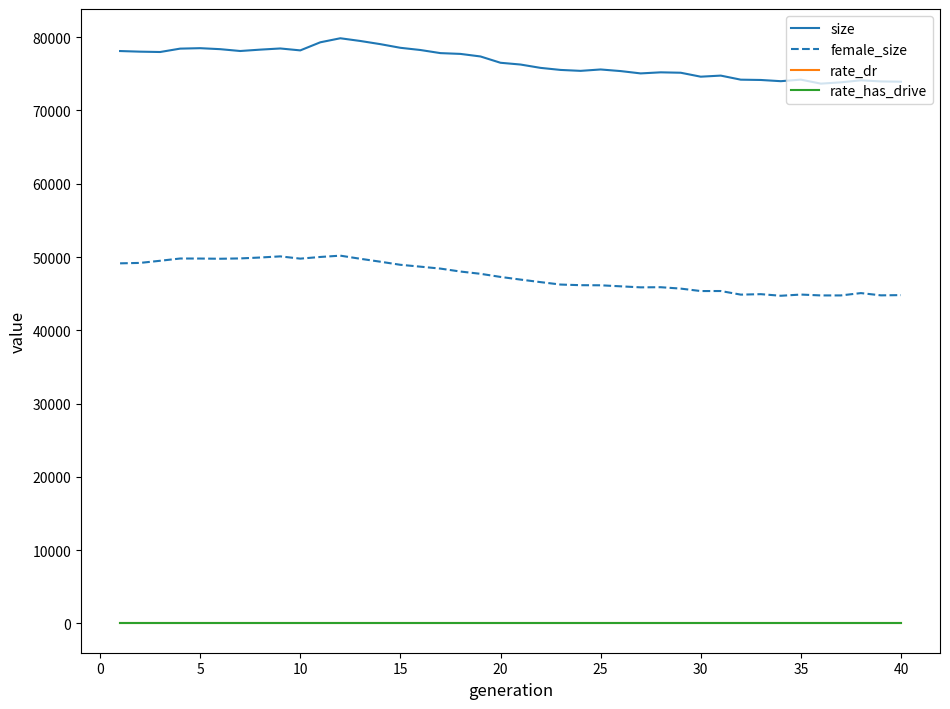

Count the number of categories in the chart.

40